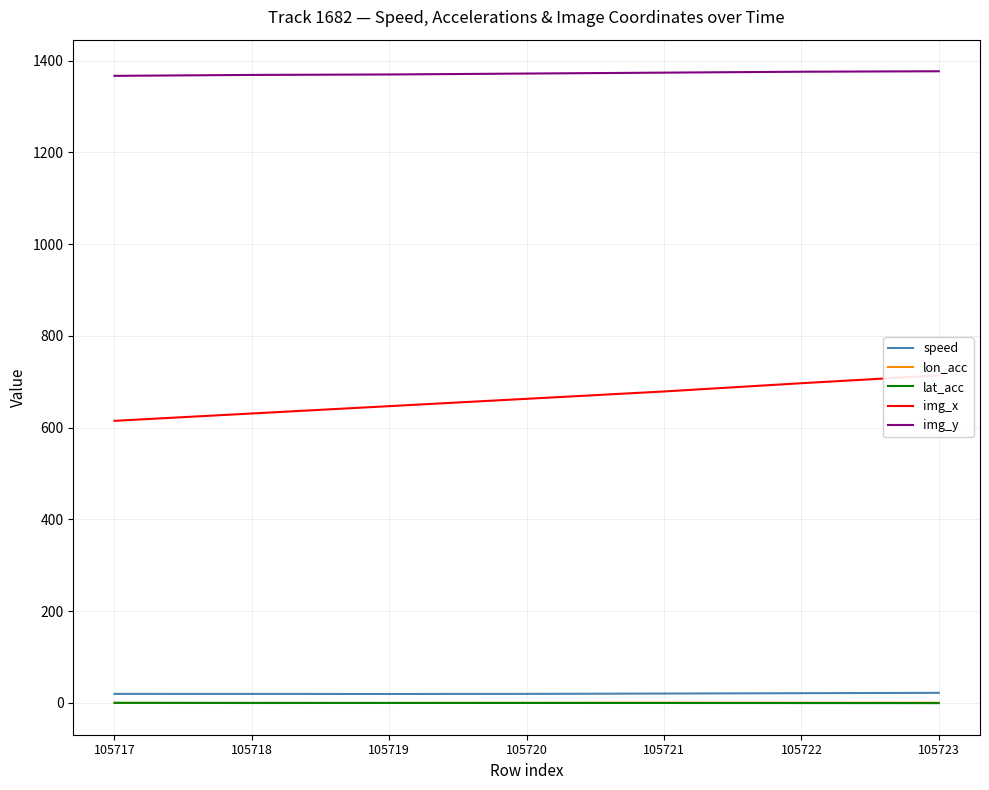

What is the value of the speed point at the 2nd from the left?

19.7